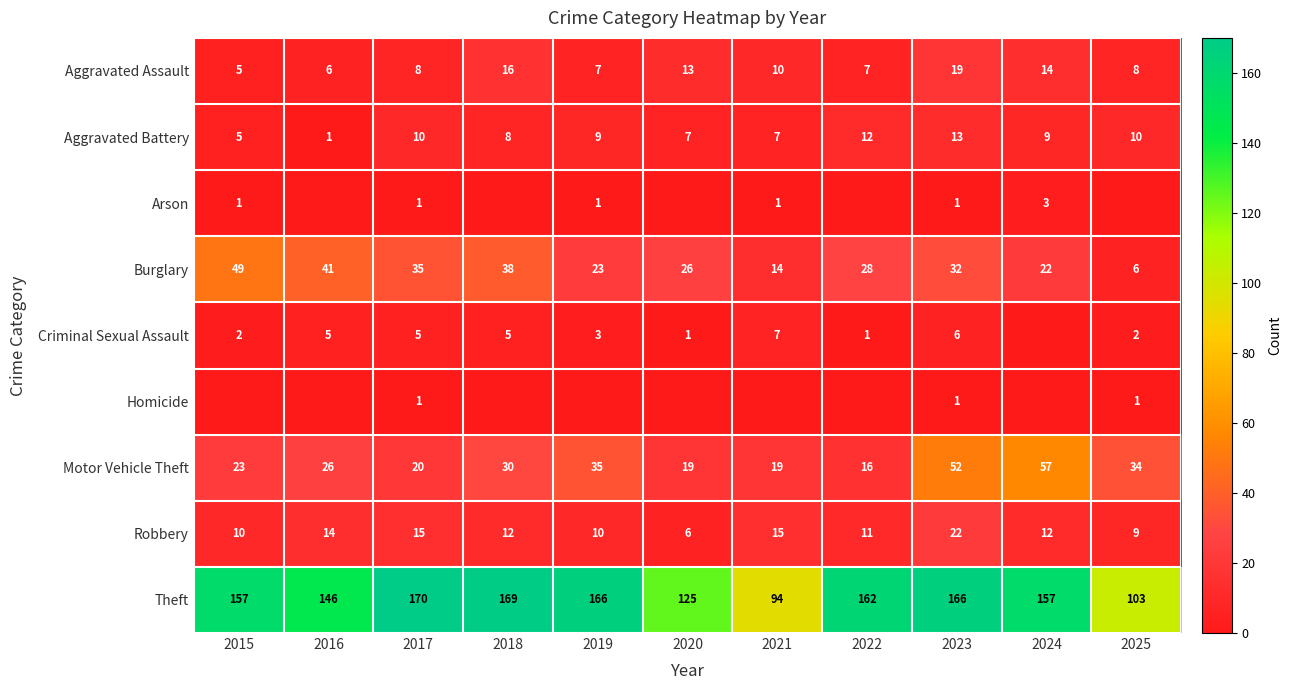

Is it true that Motor Vehicle Theft equals 11 at 2020?

False